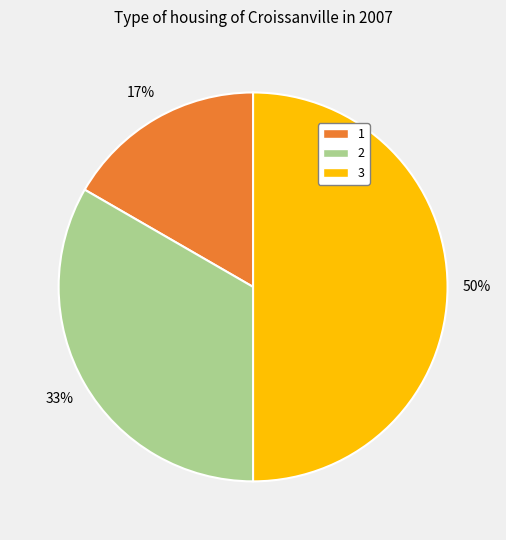

To the nearest percent, what is the difference between the largest and smallest slice percentages?

50%